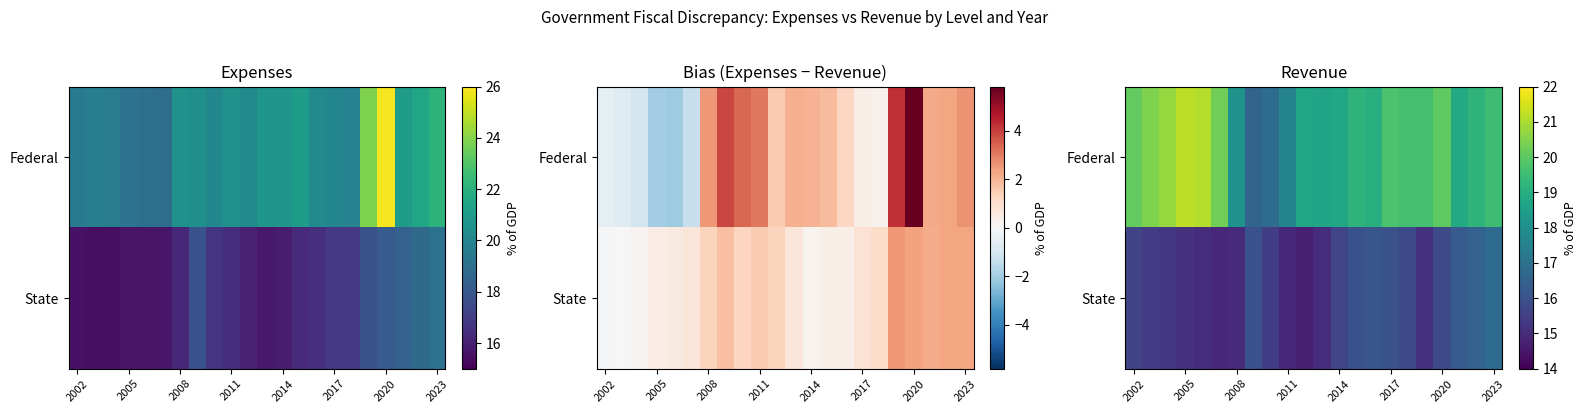

What is the maximum value for Federal?

21.2